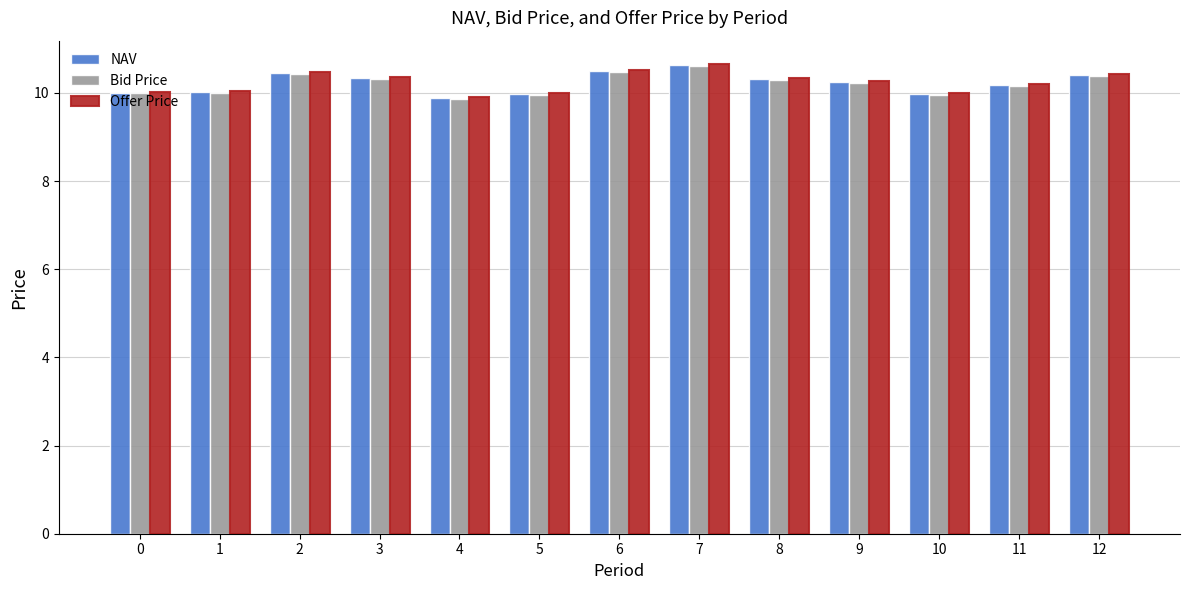

Which series has the widest spread of values?

Offer Price